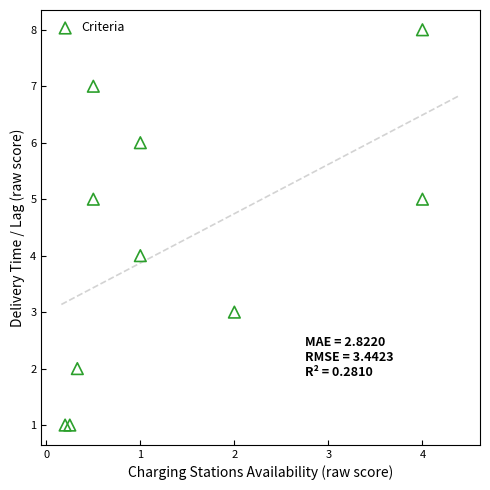

What is the range of Y values (max minus min)?

7